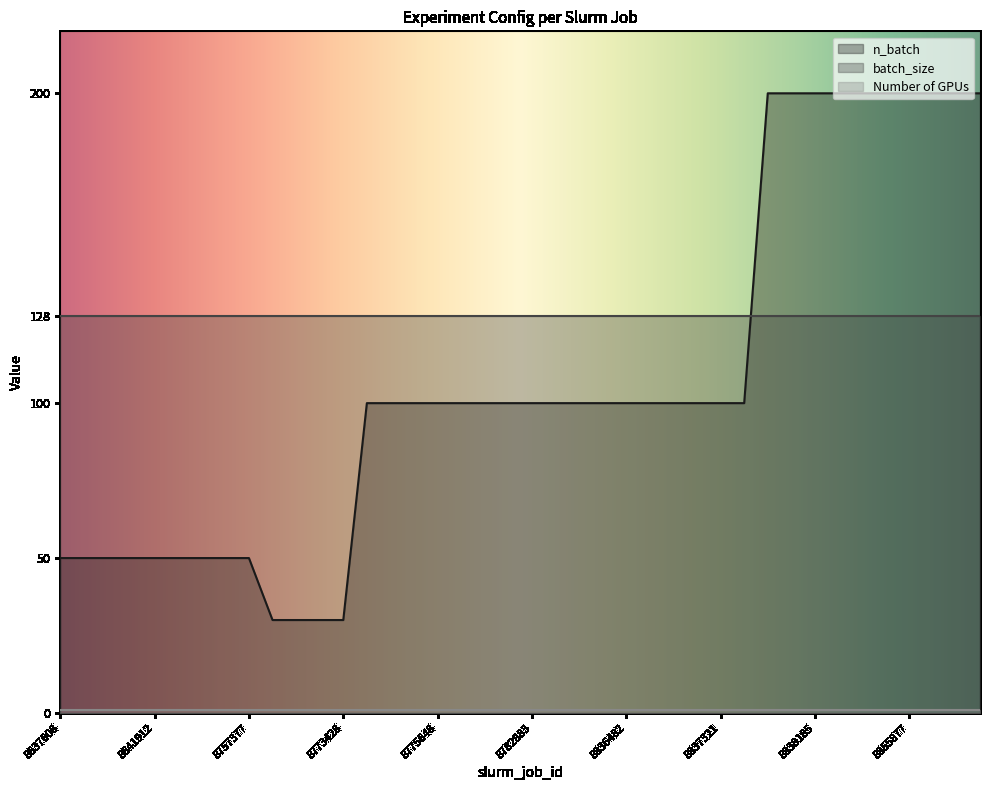

What are all the series names shown in the legend?

n_batch, batch_size, Number of GPUs